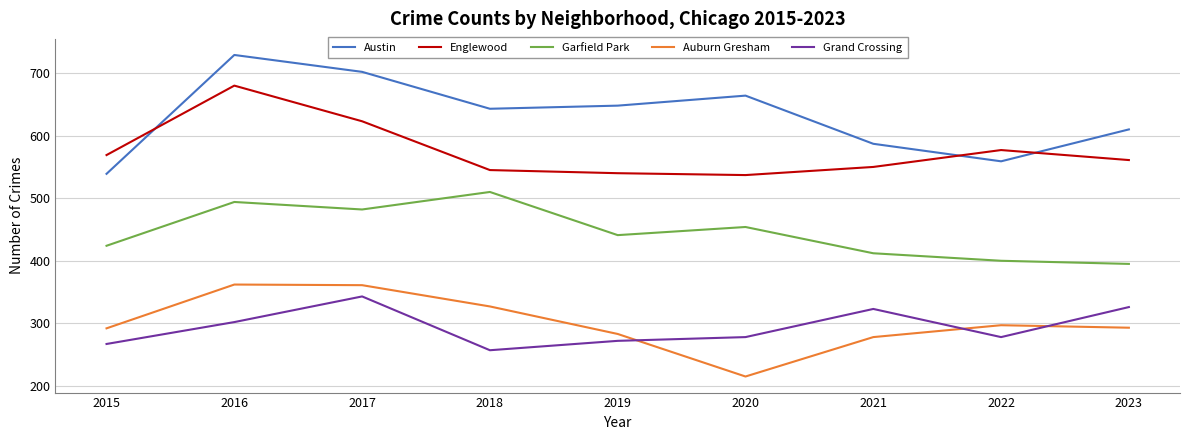

Which series has the largest total across all categories?

Austin